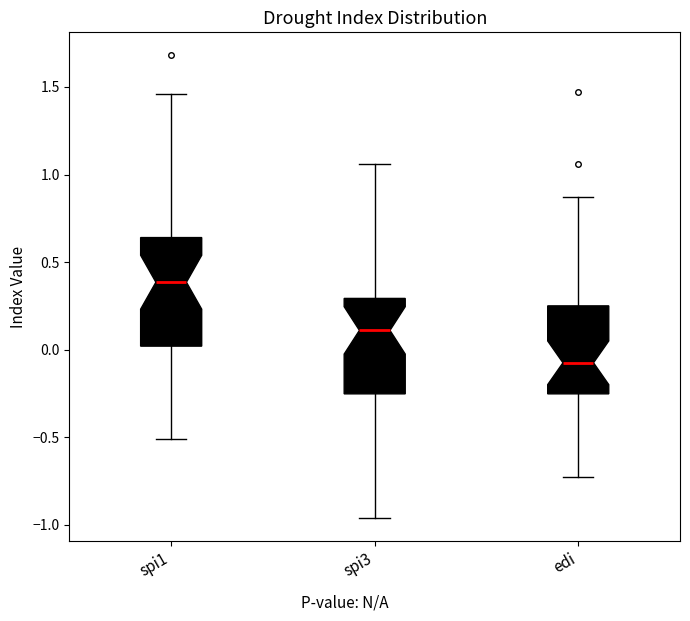

Which box has the lowest median line?

edi